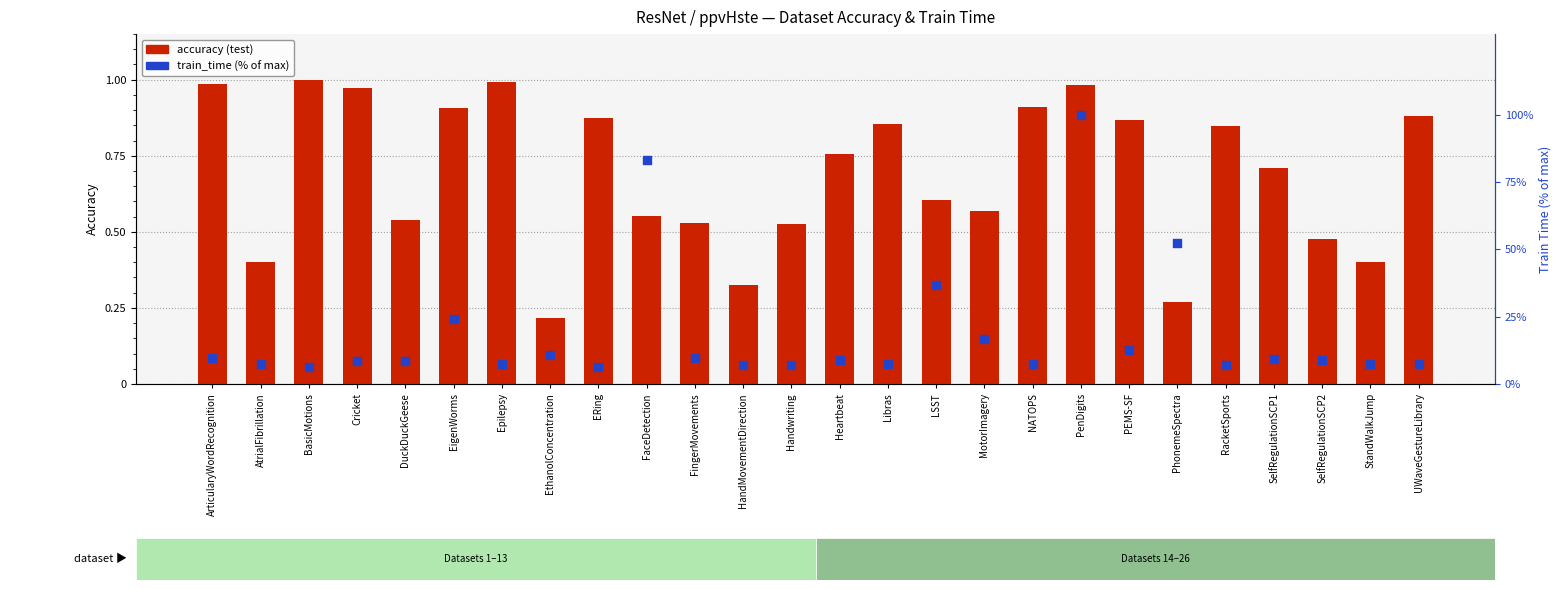

Which series reaches the minimum Y coordinate?

accuracy (test)